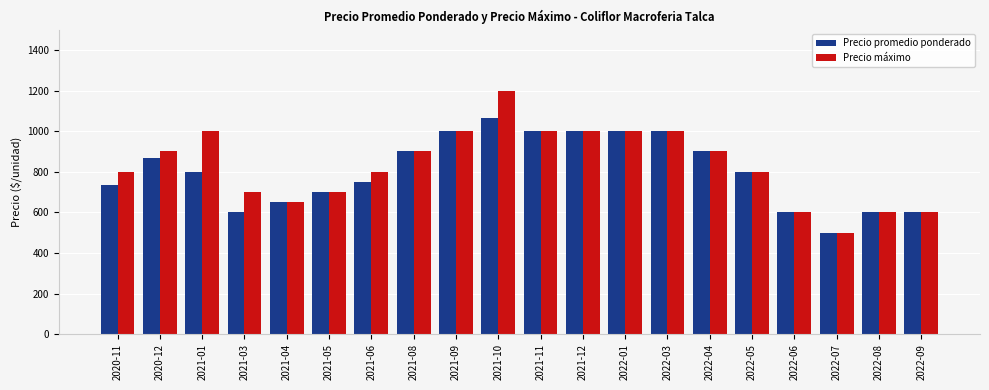

At which category is the sum across all series the highest?

2021-10